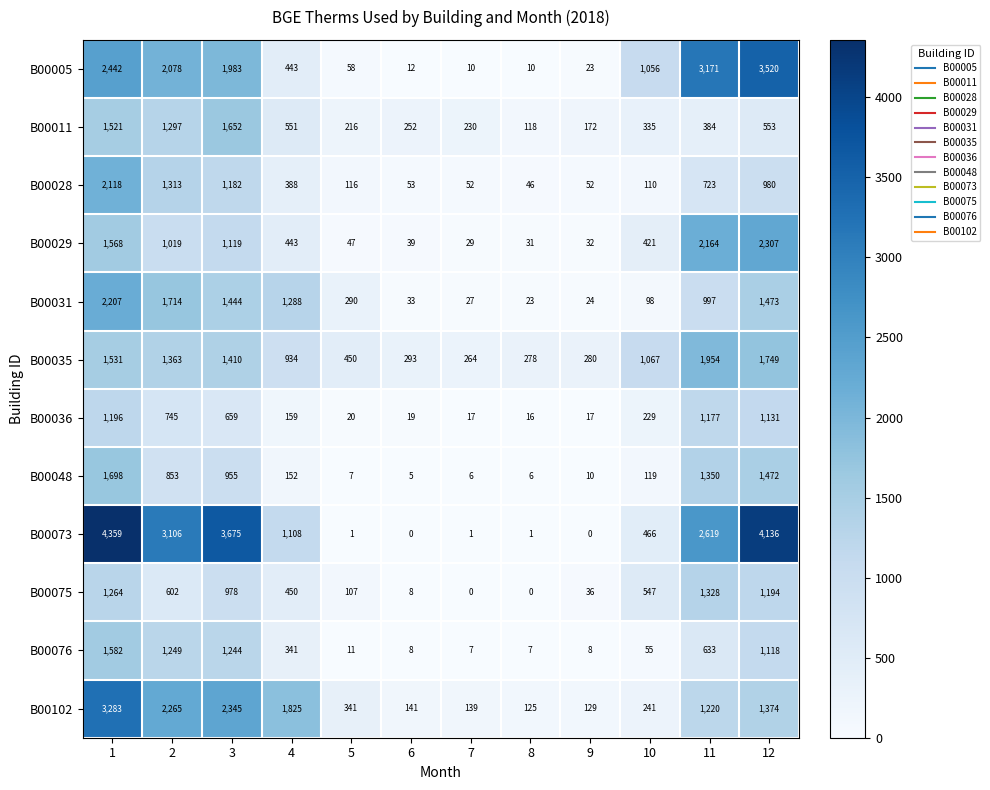

What is the difference between the second highest and minimum values in the B00028 series?

1267